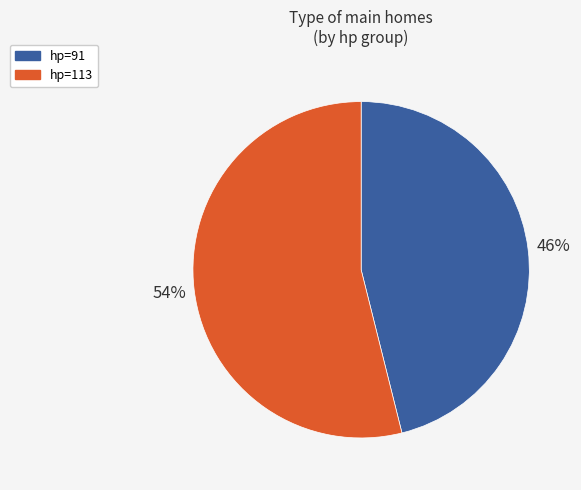

Is it true that hp=91 is 60% of the pie?

False